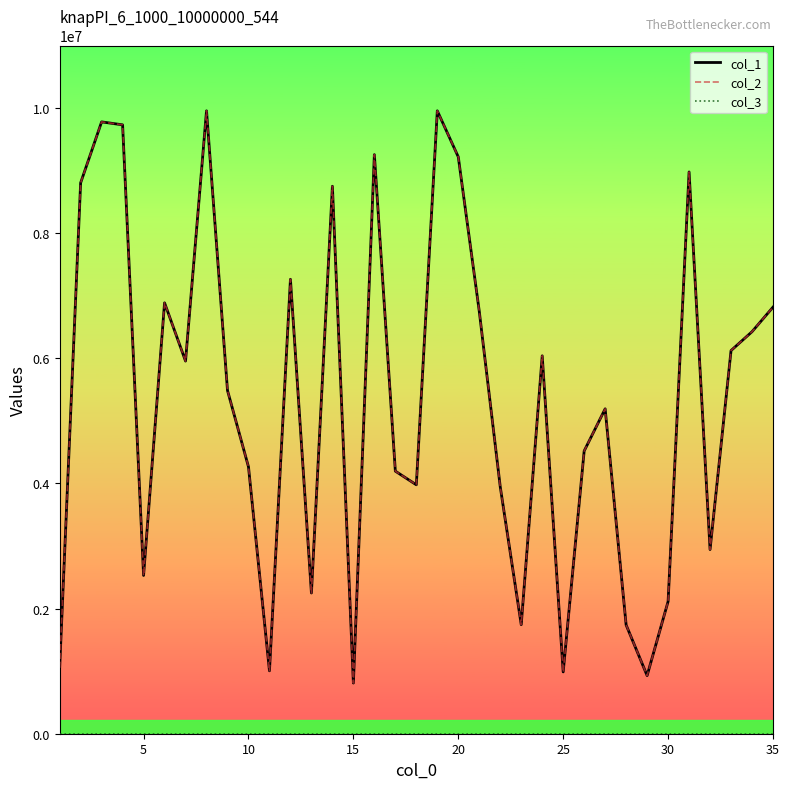

Does the chart display data point markers on the line(s)?

No